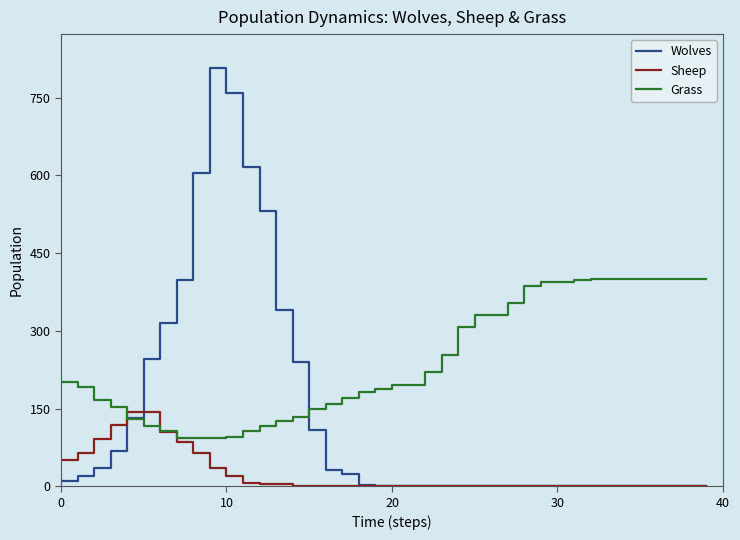

Rank the series by their average value, from lowest to highest.

Sheep, Wolves, Grass